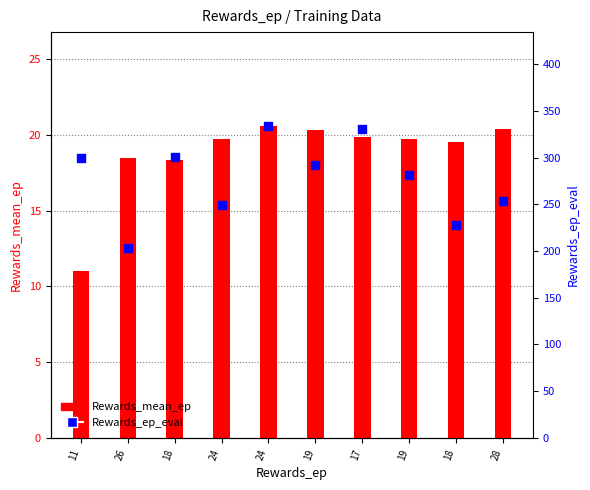

Is the value of Rewards_ep_eval at 17 greater than the value of Rewards_mean_ep at 17?

Yes